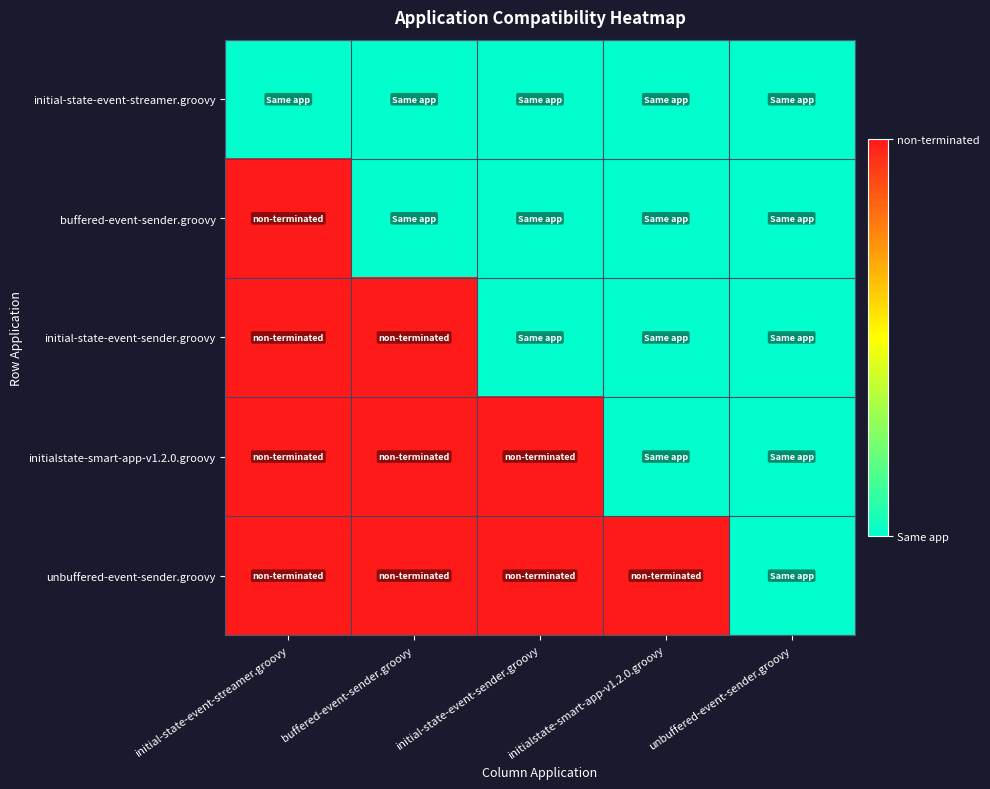

Reading right to left, list all the values displayed in this chart.

initial-state-event-streamer.groovy: unbuffered-event-sender.groovy=0	initialstate-smart-app-v1.2.0.groovy=0	initial-state-event-sender.groovy=0	buffered-event-sender.groovy=0	initial-state-event-streamer.groovy=0
buffered-event-sender.groovy: unbuffered-event-sender.groovy=0	initialstate-smart-app-v1.2.0.groovy=0	initial-state-event-sender.groovy=0	buffered-event-sender.groovy=0	initial-state-event-streamer.groovy=1
initial-state-event-sender.groovy: unbuffered-event-sender.groovy=0	initialstate-smart-app-v1.2.0.groovy=0	initial-state-event-sender.groovy=0	buffered-event-sender.groovy=1	initial-state-event-streamer.groovy=1
initialstate-smart-app-v1.2.0.groovy: unbuffered-event-sender.groovy=0	initialstate-smart-app-v1.2.0.groovy=0	initial-state-event-sender.groovy=1	buffered-event-sender.groovy=1	initial-state-event-streamer.groovy=1
unbuffered-event-sender.groovy: unbuffered-event-sender.groovy=0	initialstate-smart-app-v1.2.0.groovy=1	initial-state-event-sender.groovy=1	buffered-event-sender.groovy=1	initial-state-event-streamer.groovy=1